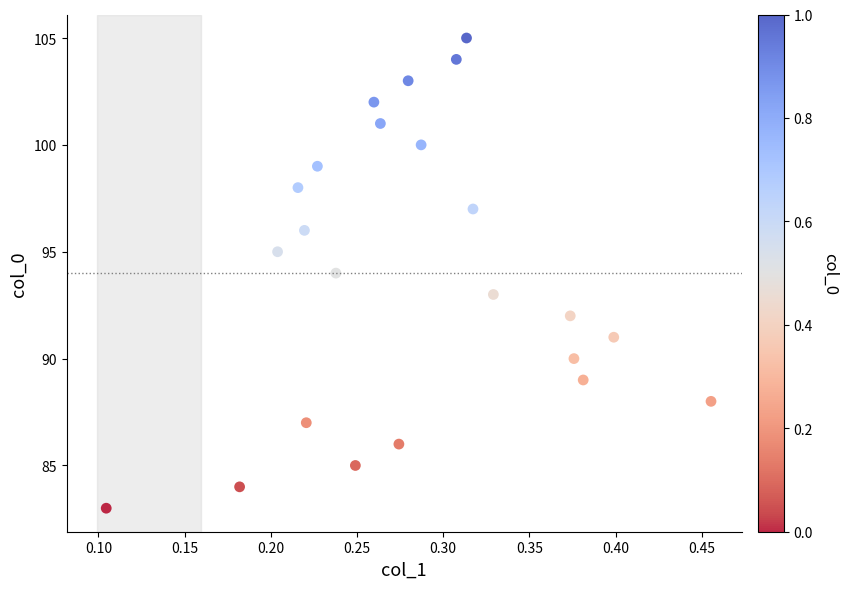

What is the range of Y values (max minus min)?

22